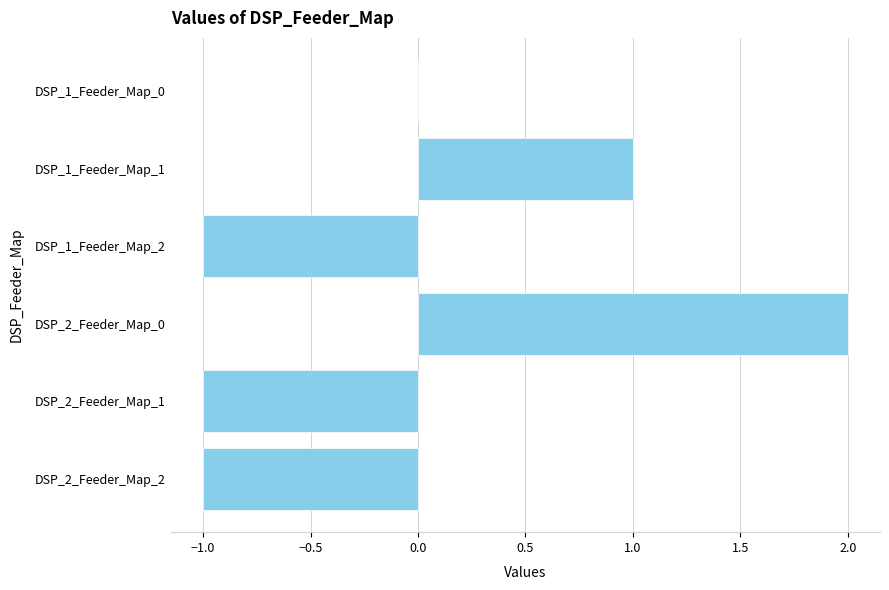

Reading bottom to top, transcribe all the data shown in this chart.

DSP_2_Feeder_Map_2=-1	DSP_2_Feeder_Map_1=-1	DSP_2_Feeder_Map_0=2	DSP_1_Feeder_Map_2=-1	DSP_1_Feeder_Map_1=1	DSP_1_Feeder_Map_0=0